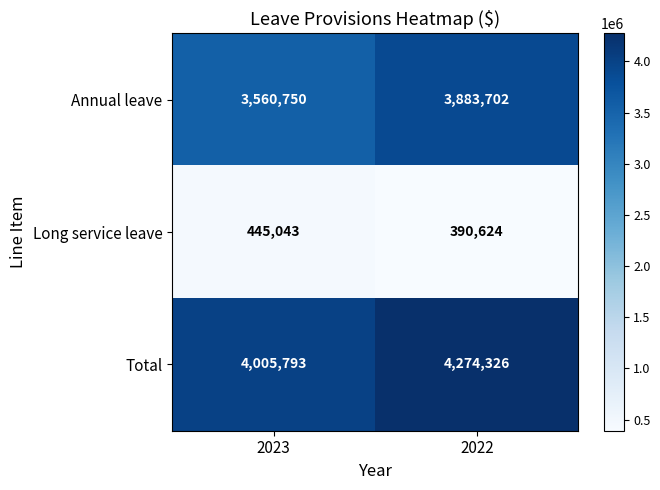

What is the smallest value displayed?

390624